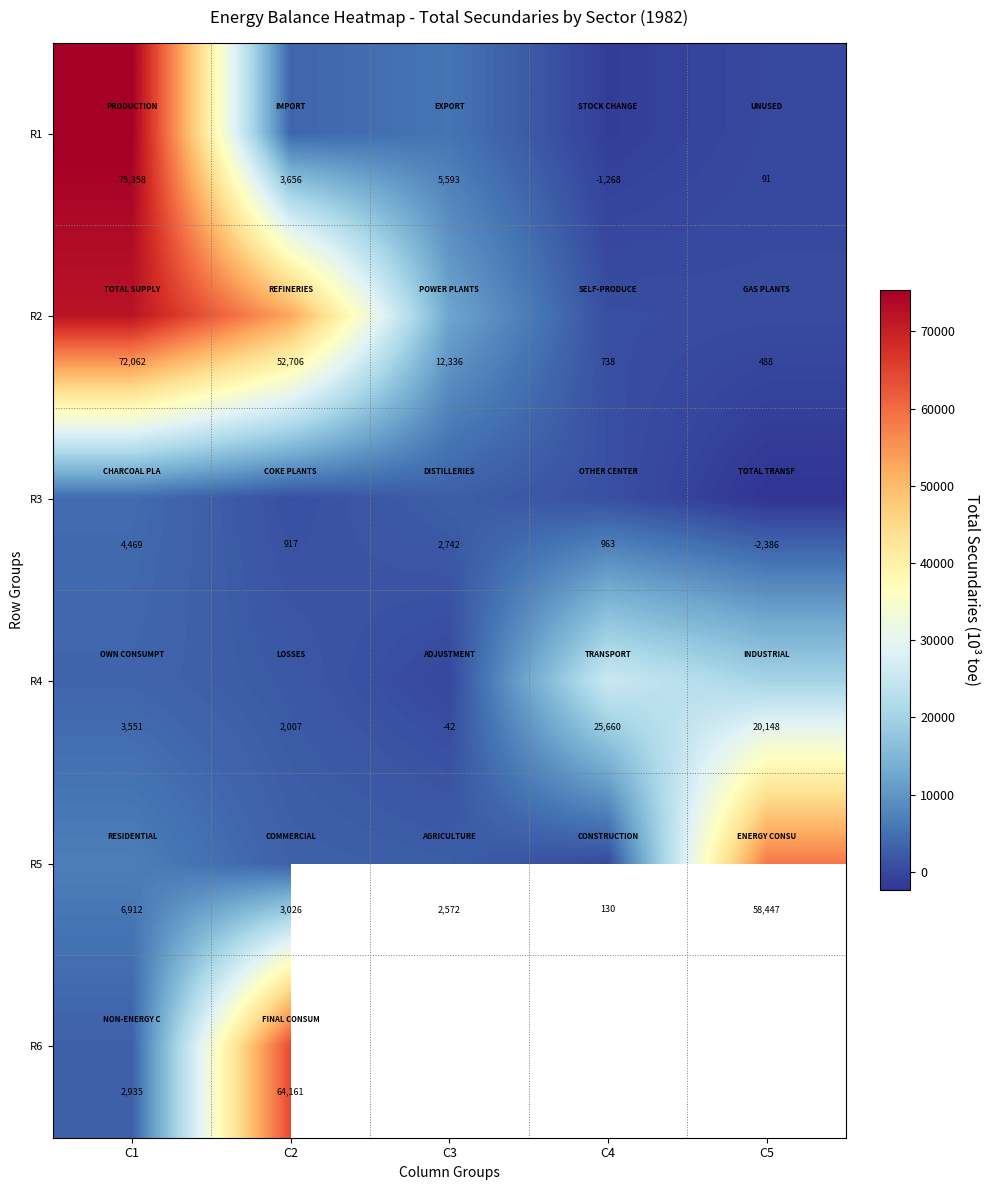

What is the spread (max minus min) of values at C4?

26928.1